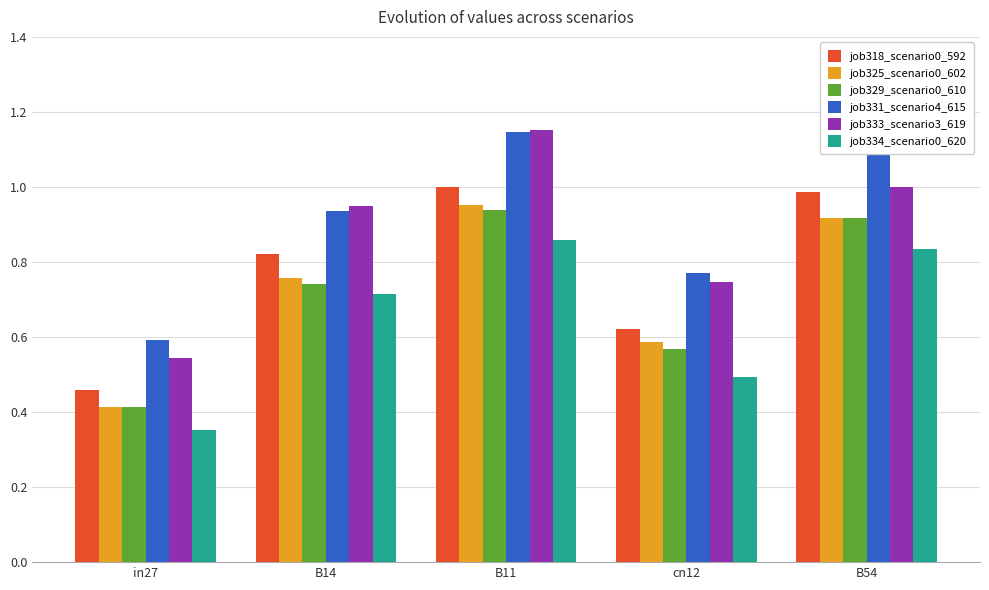

Which category has the lowest value across all series?

in27